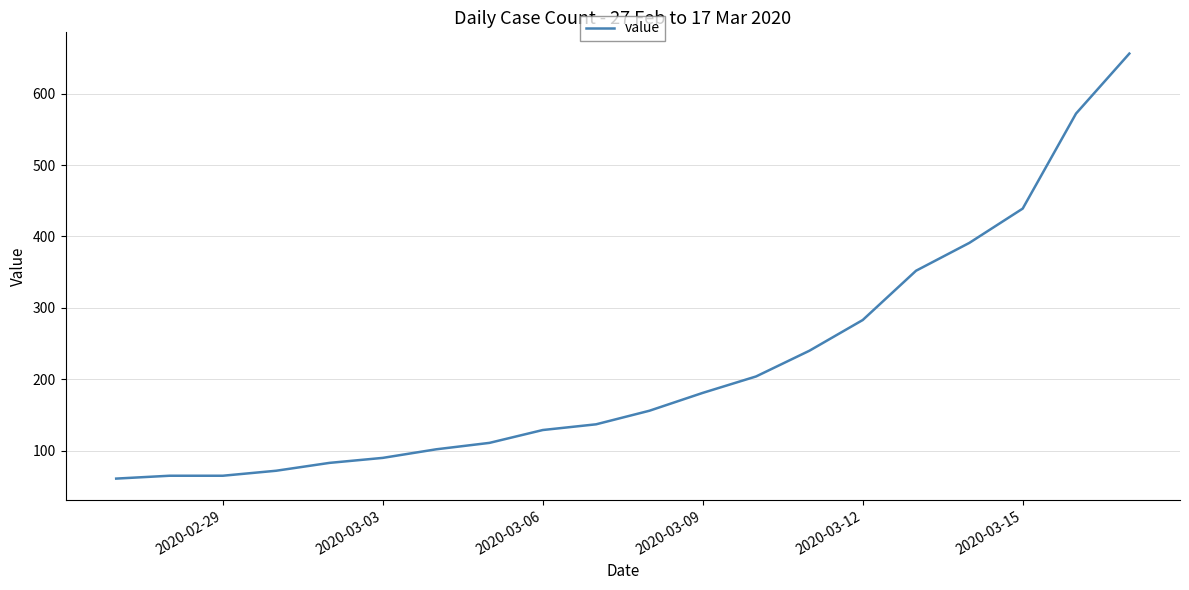

Reading left to right, extract all data points from this chart.

61	65	65	72	83	90	102	111	129	137	156	181	204	240	283	352	391	439	572	656